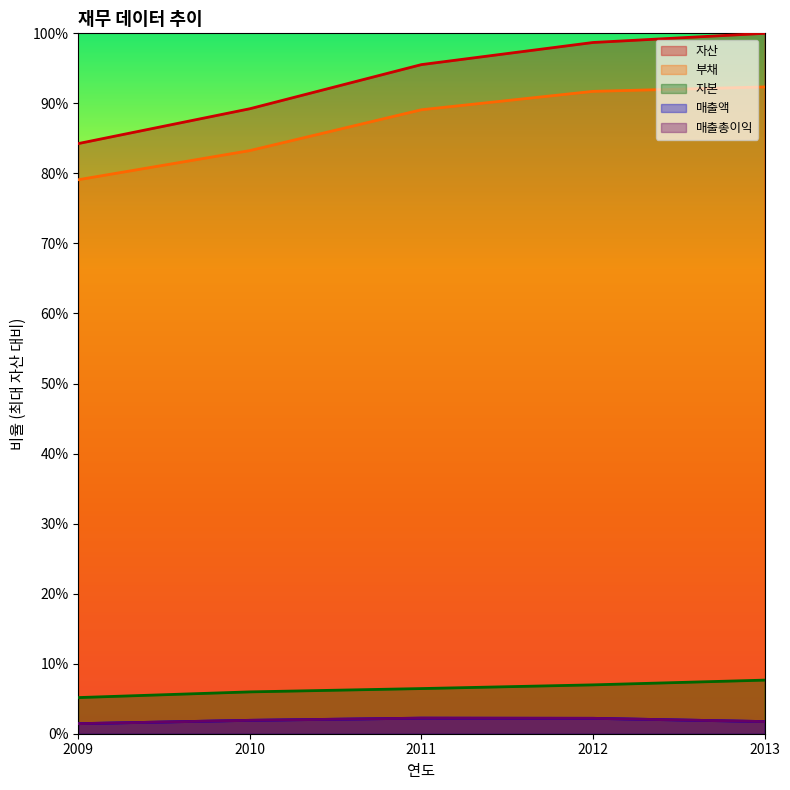

How many categories are shown in the chart?

5